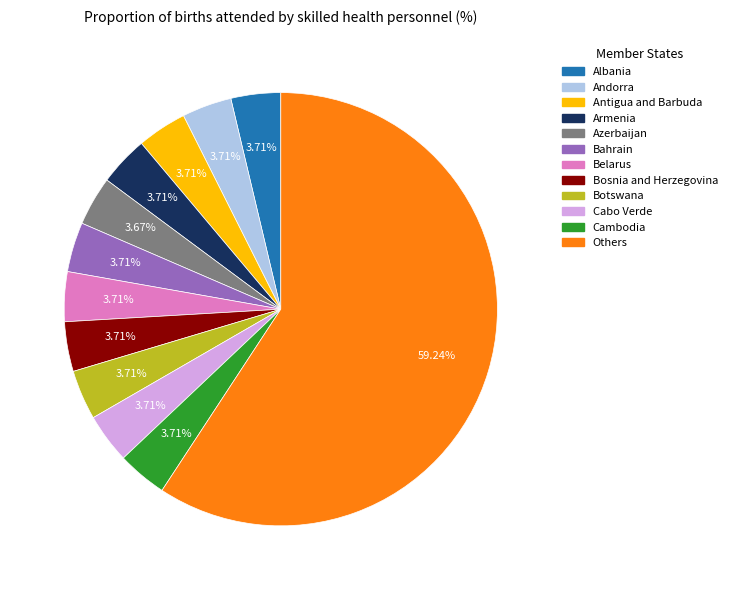

Does any single category account for the majority?

Yes